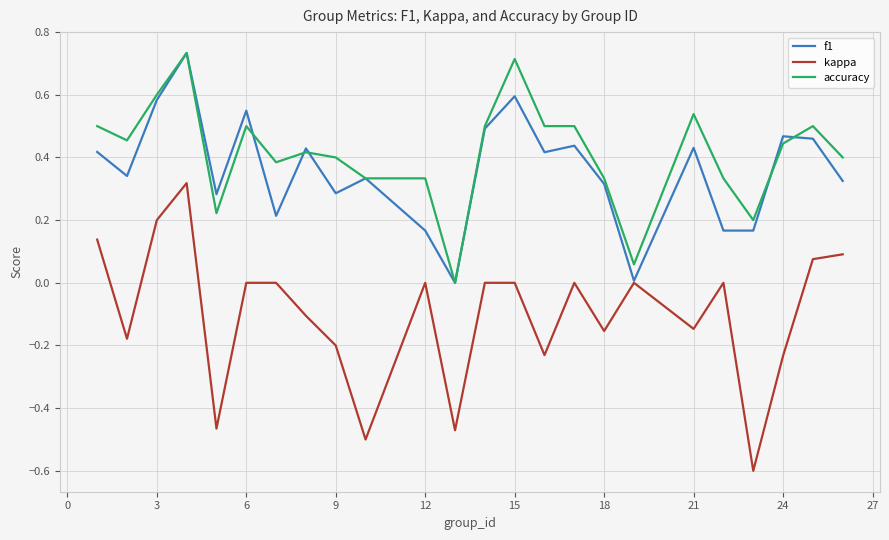

True or false: accuracy and kappa cross at least once.

False